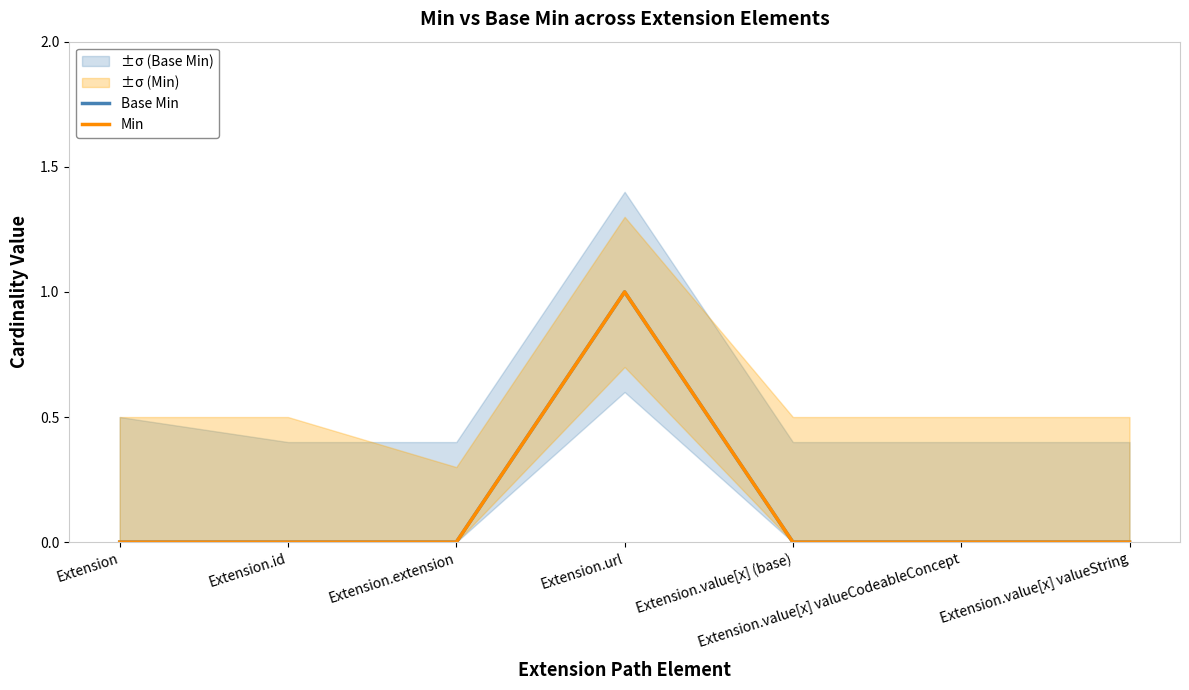

What are all the series names shown in the legend?

Base Min, Min